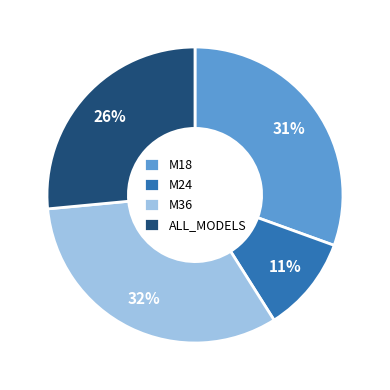

Is it true that M36 is 32% of the pie?

True